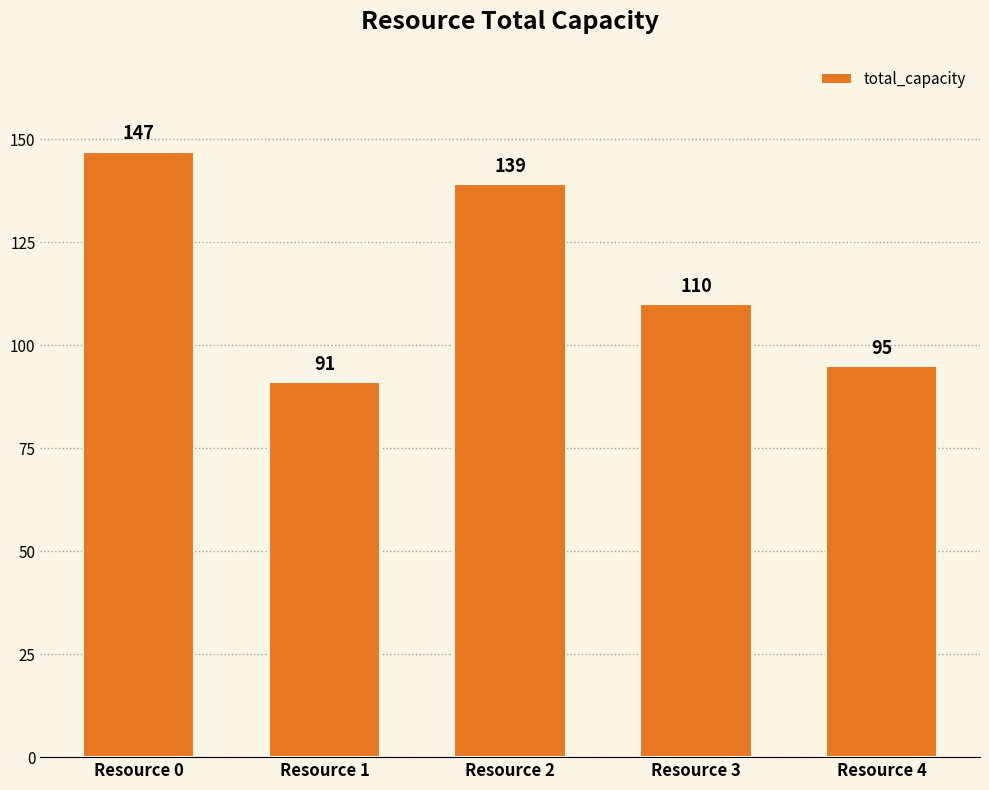

Is it true that the value at Resource 1 is 138?

False